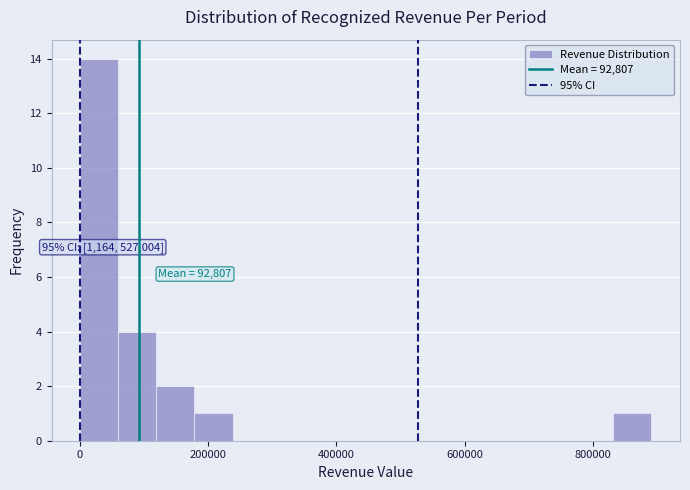

Read against the x-axis, roughly where is the centre of the tallest bar?

40000